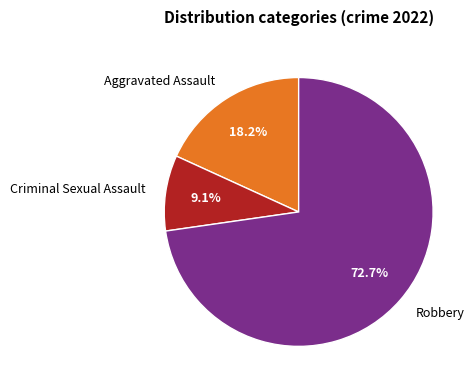

Rank the categories by value from lowest to highest.

Criminal Sexual Assault, Aggravated Assault, Robbery